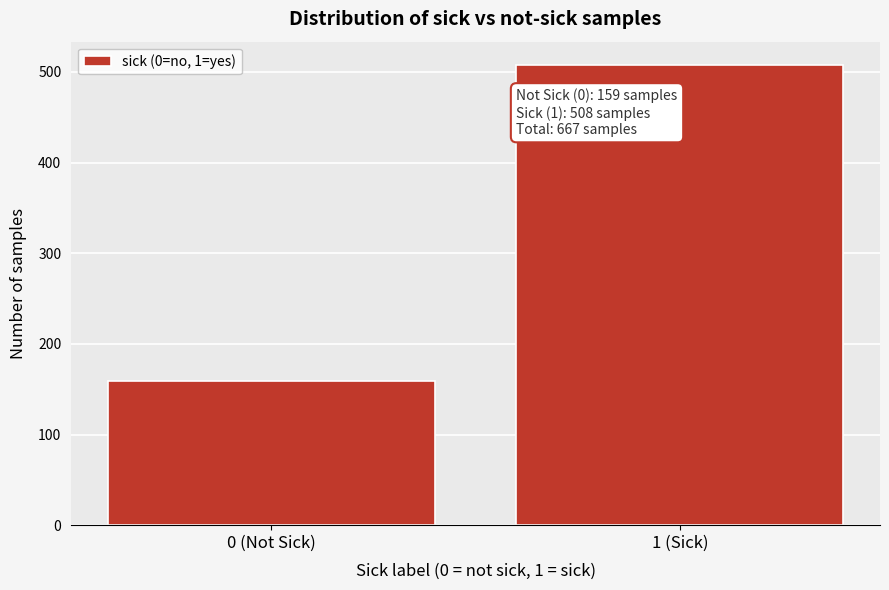

Reading right to left, what are all the values shown in this chart?

508	159